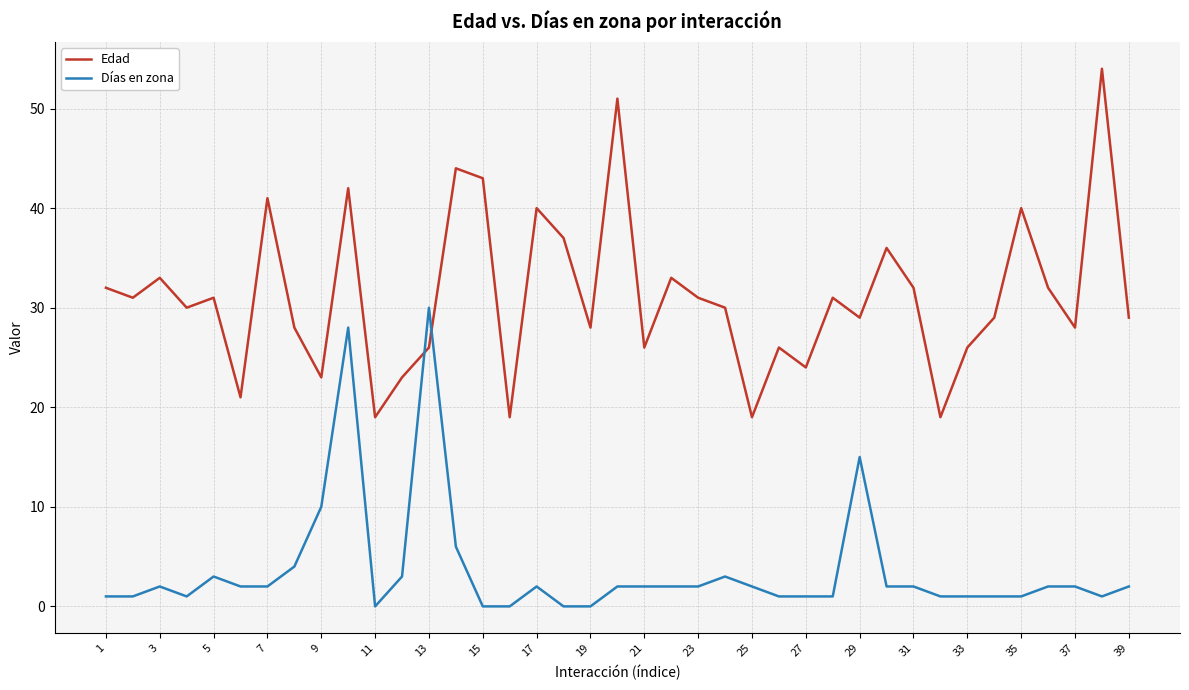

What is the highest value of the Edad series?

54